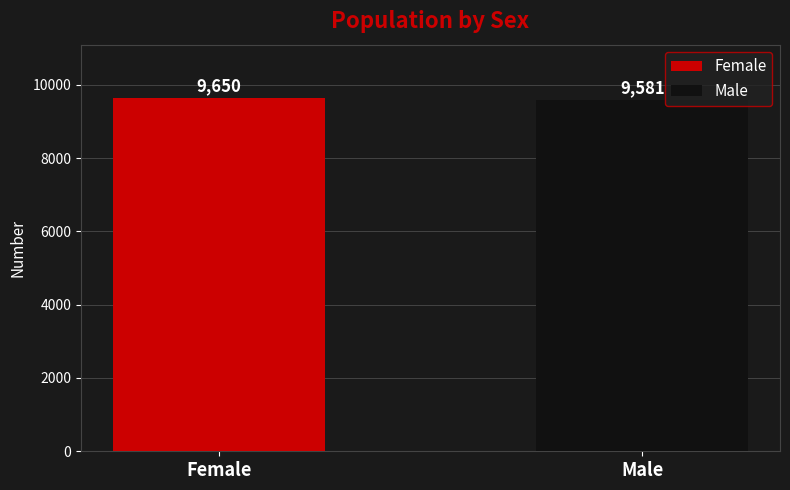

What position from the left is Female?

1